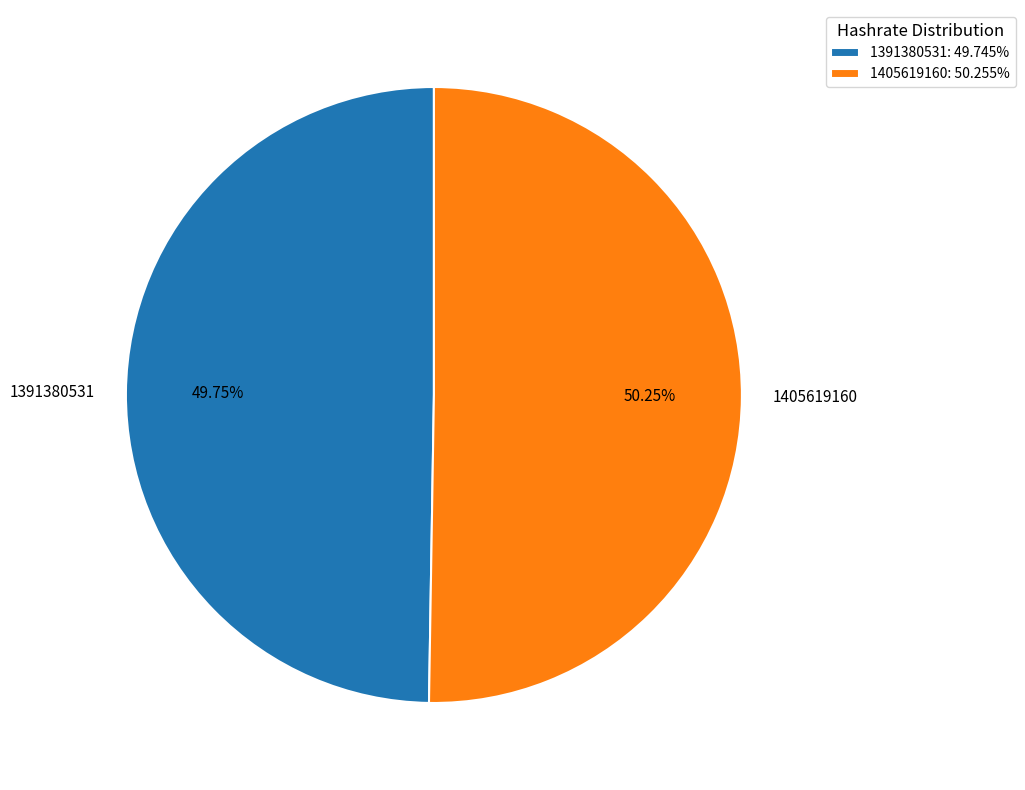

Which category has the biggest portion of the pie?

1405619160